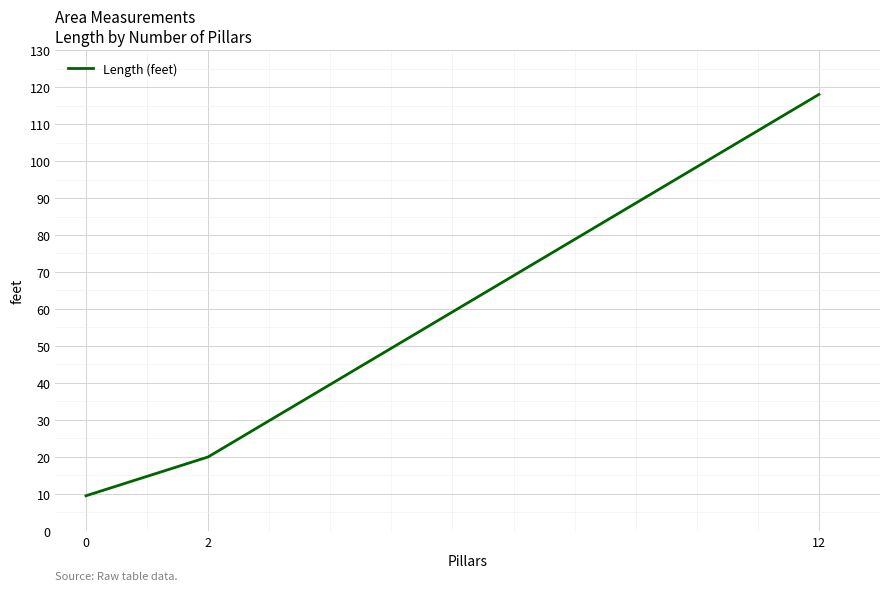

What is the difference between the maximum and minimum values?

108.5